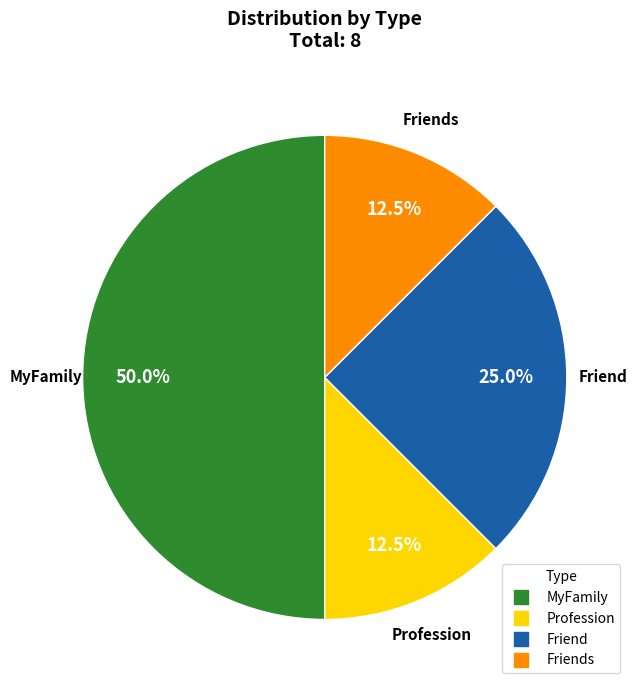

Count the number of slices in the pie.

4